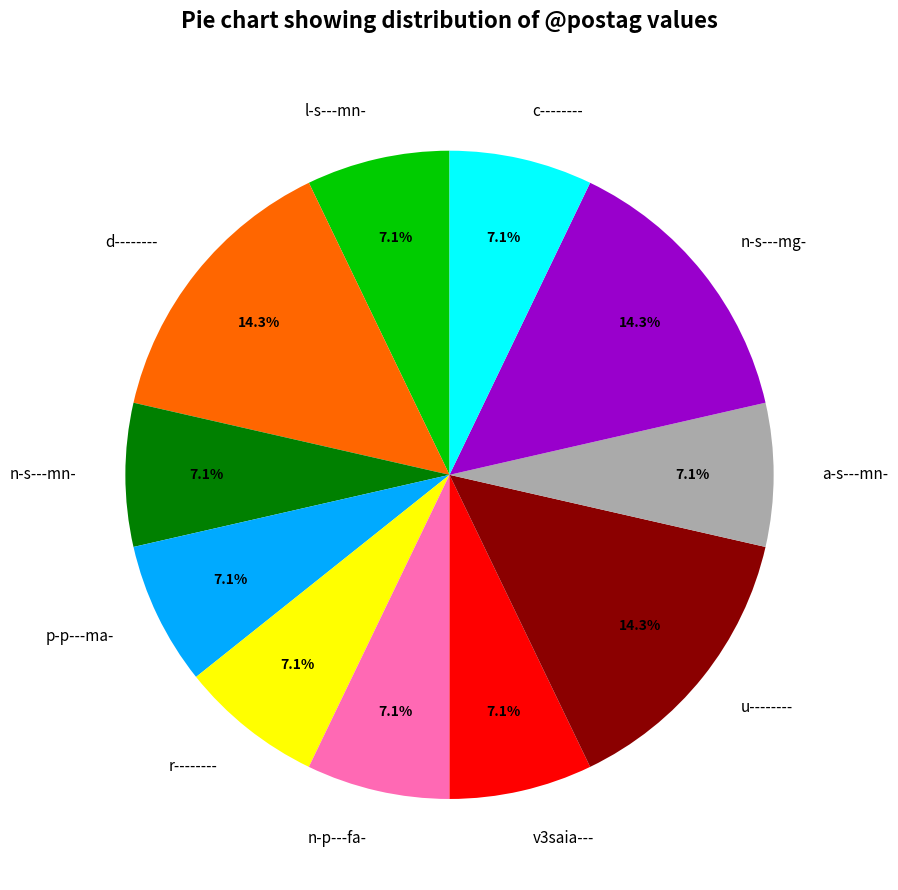

What is the ratio of the value at v3saia--- to the value at n-p---fa-?

1.0